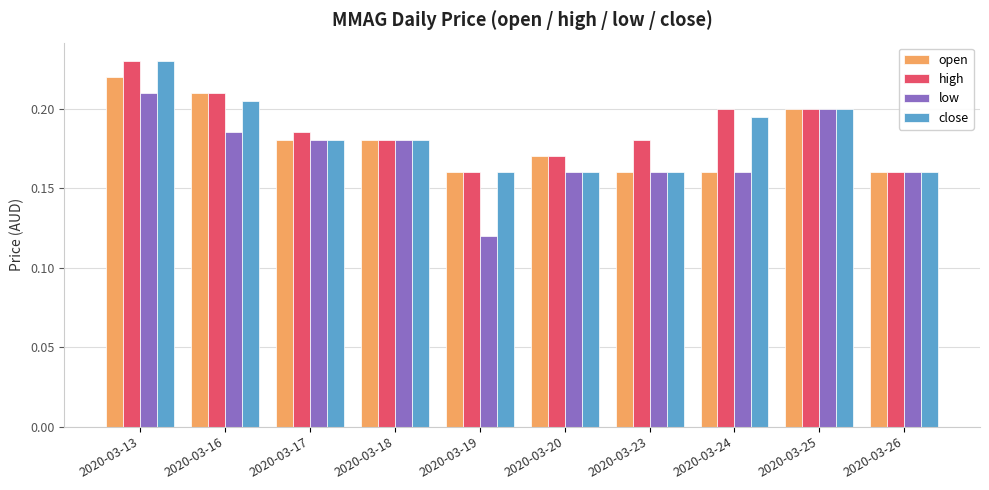

How many bars are there in each group?

4